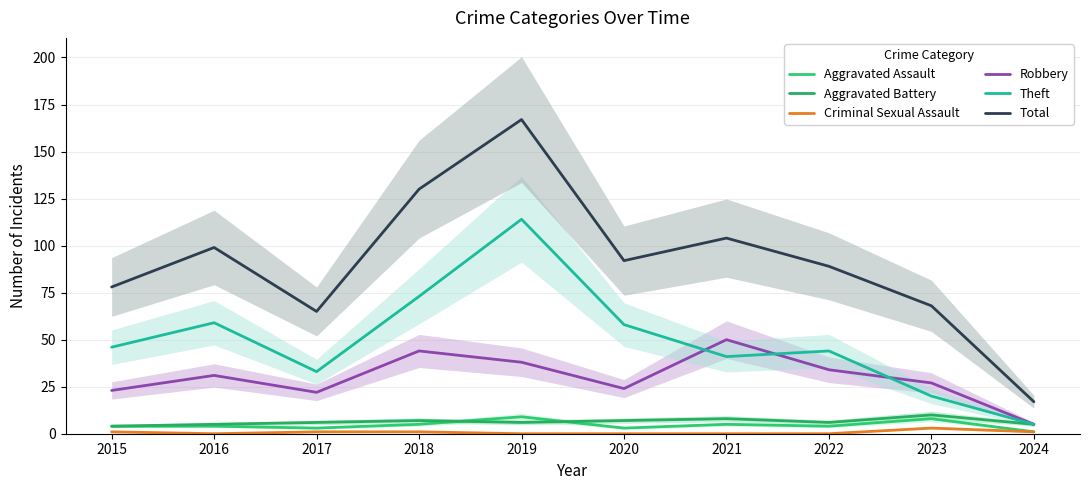

At which label does Total reach its peak?

2019